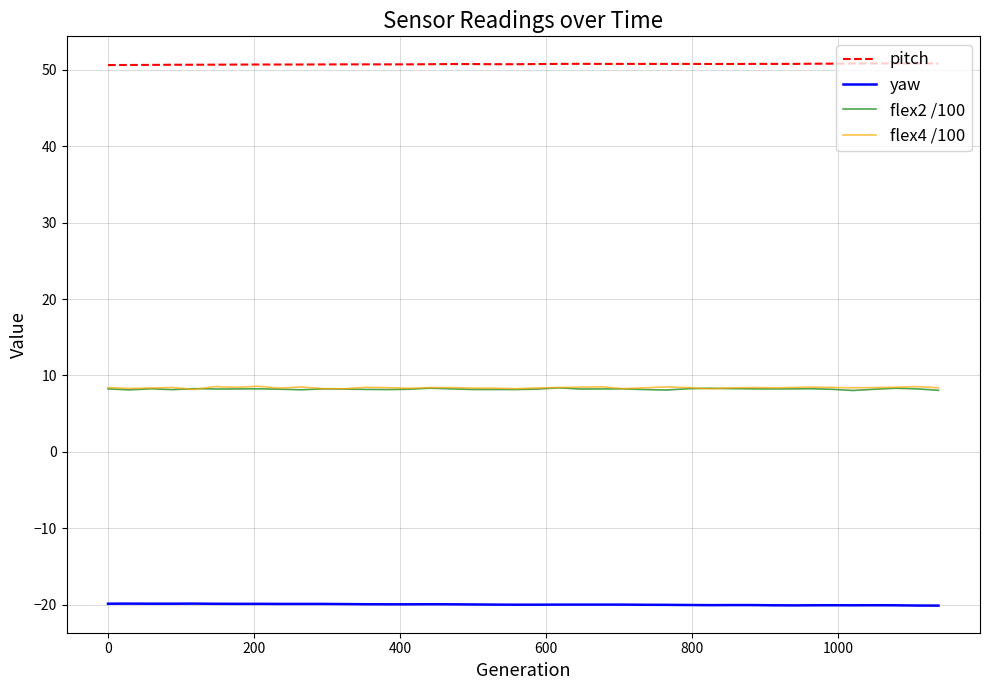

Which series has the largest total across all categories?

pitch